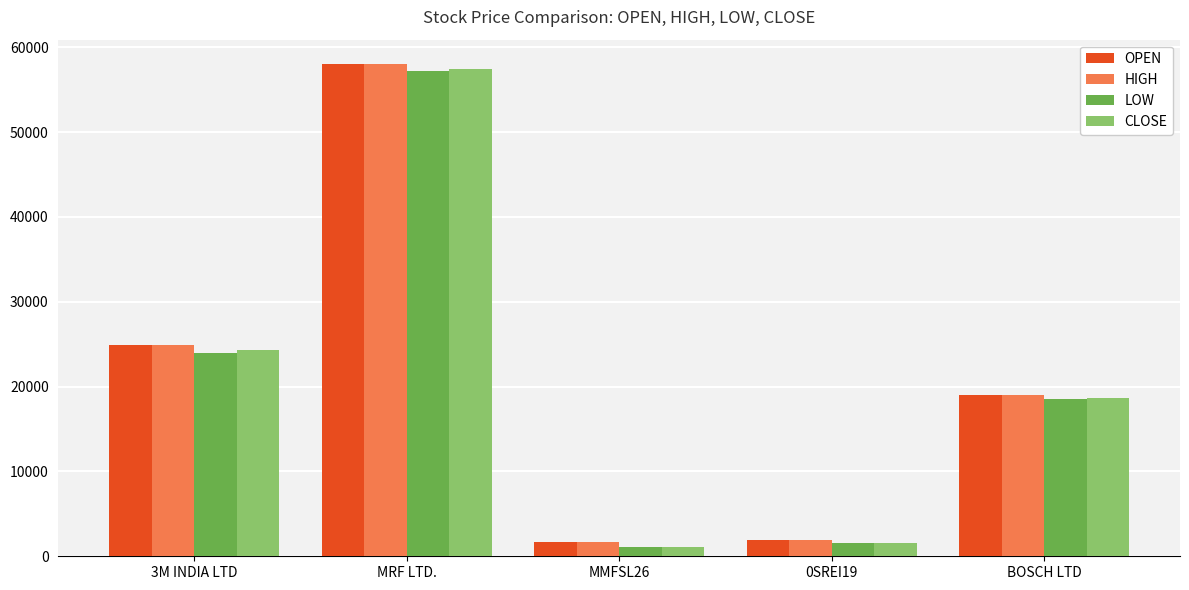

At which label does LOW reach its peak?

MRF LTD.